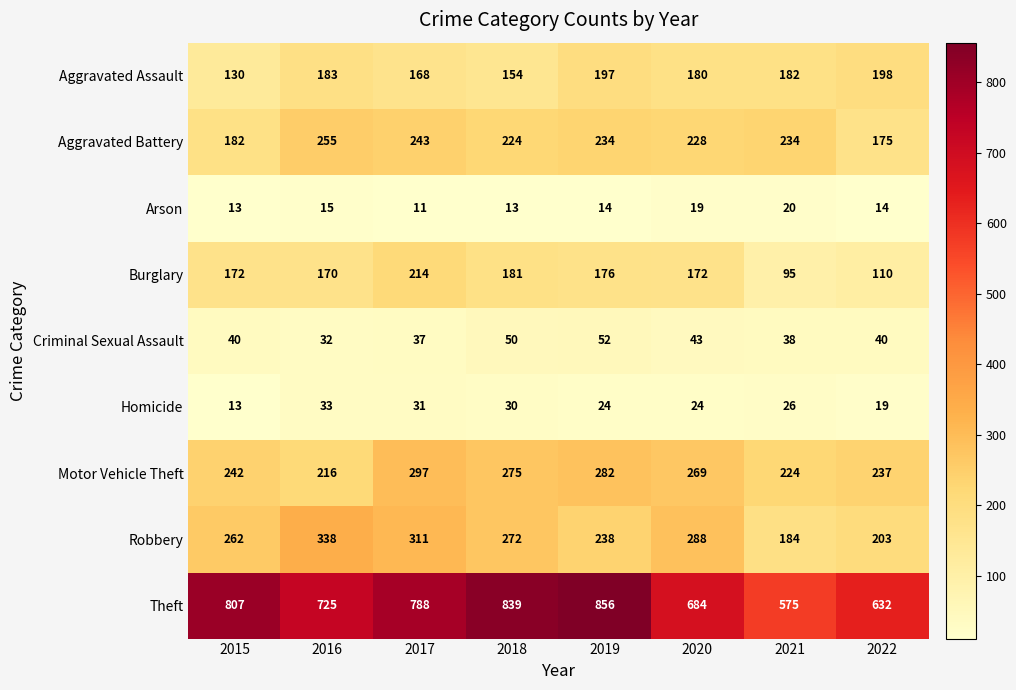

What is the total value across all series at 2015?

1861